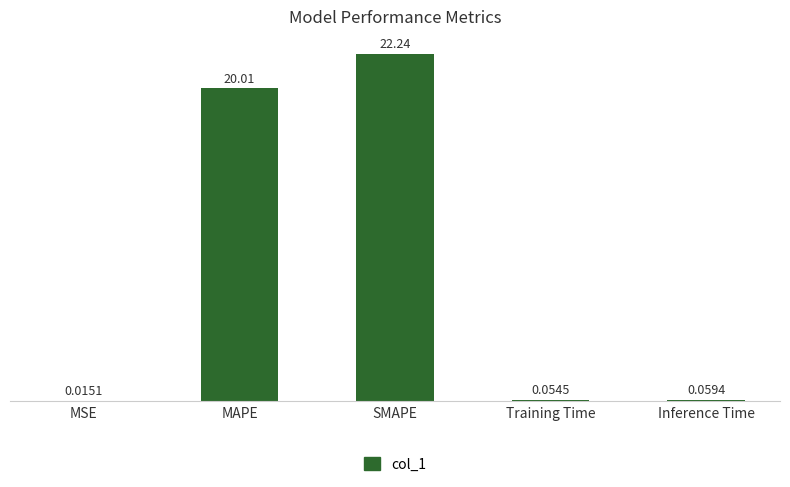

Which has a higher value, SMAPE or Training Time?

SMAPE